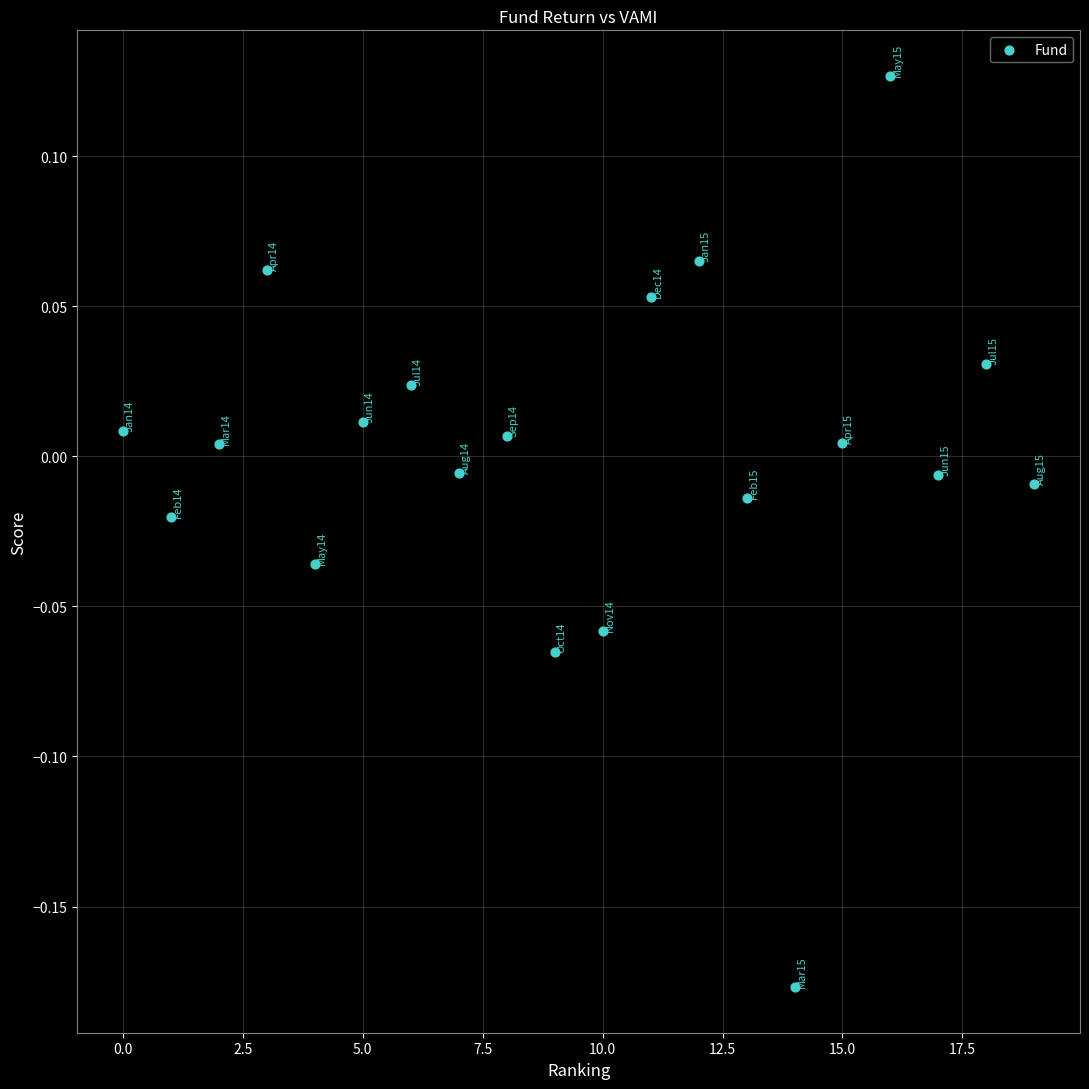

What is the range of Y values (max minus min)?

0.3